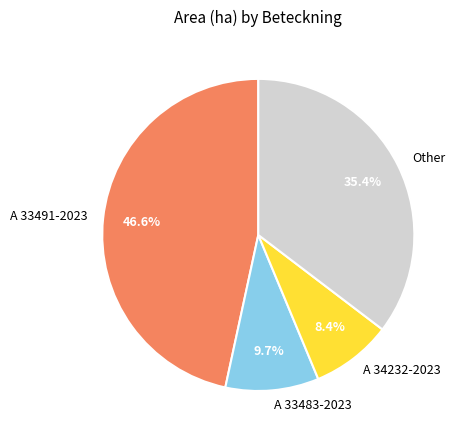

How much of the chart is everything except A 33491-2023?

53.4%